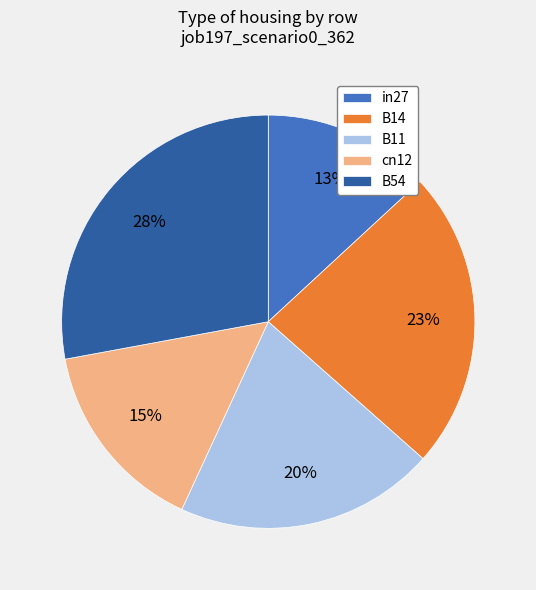

The B11 slice represents 20% of the pie. True or false?

True